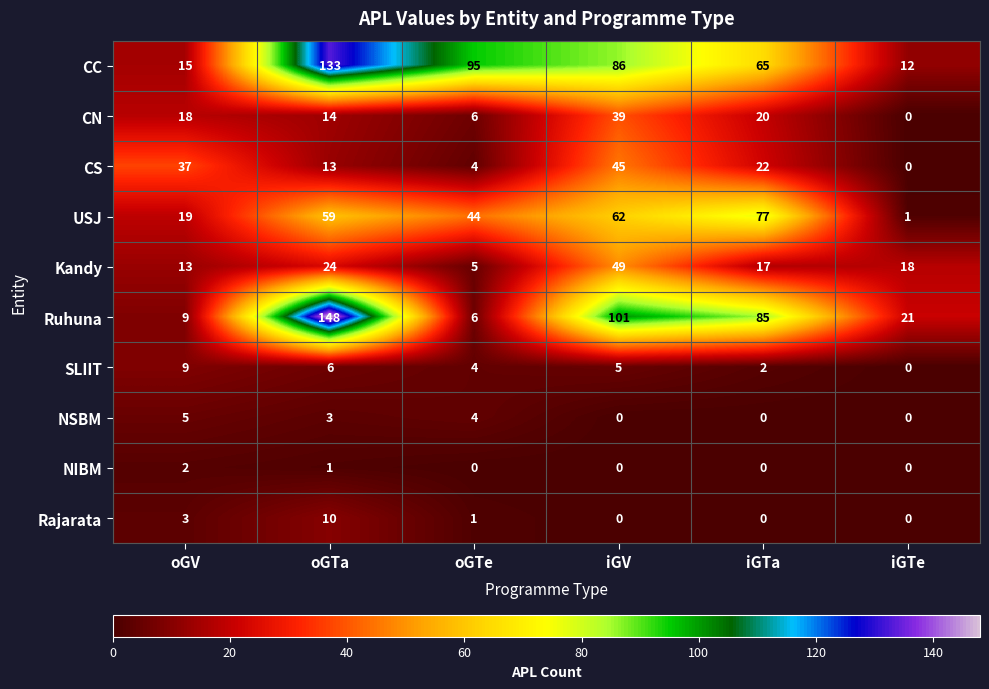

True or false: Rajarata has a value of 0 at iGTa.

True